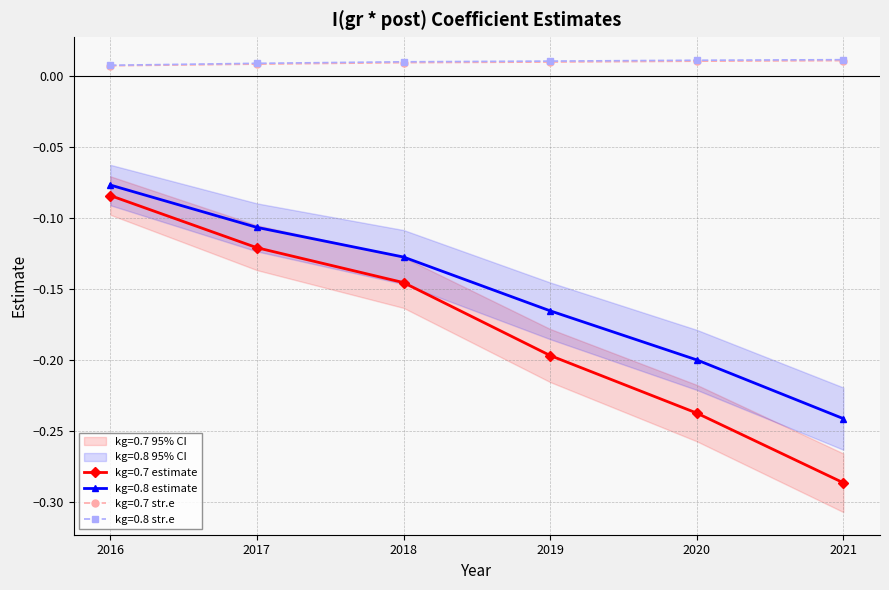

True or false: kg=0.8 str.e has more than 2 interior local peaks.

False